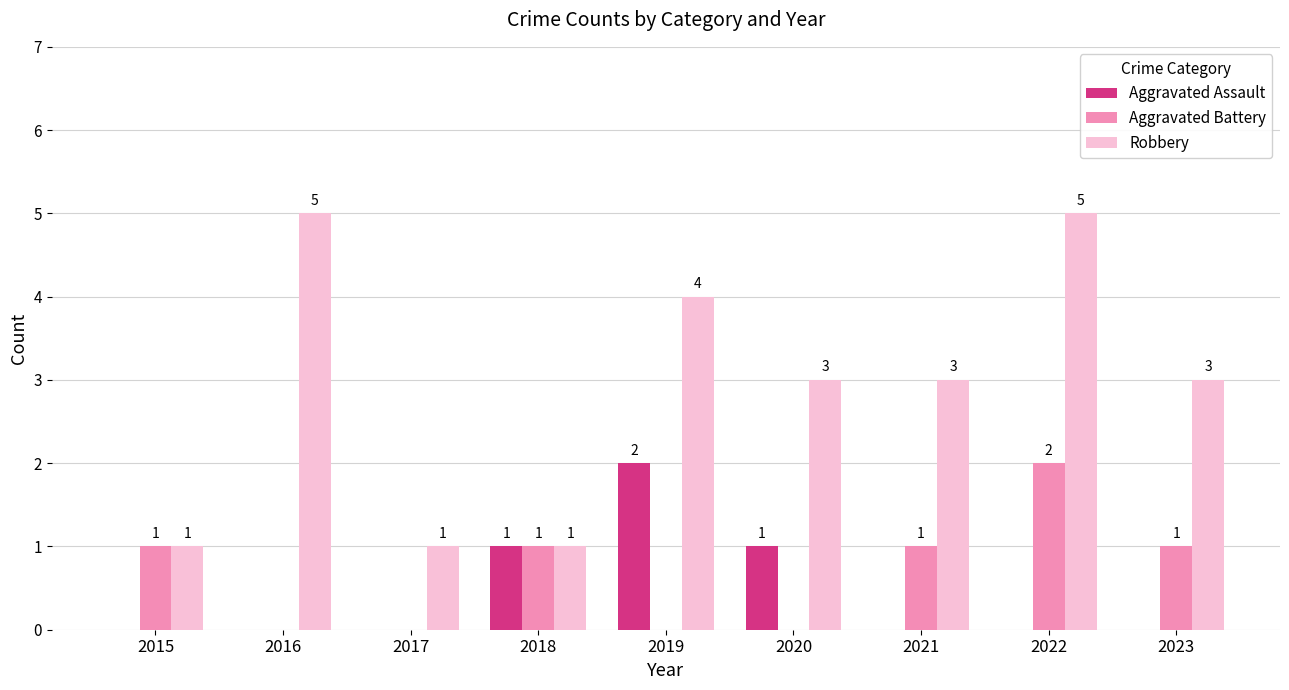

True or false: Aggravated Battery has a value of 0 at 2017.

True